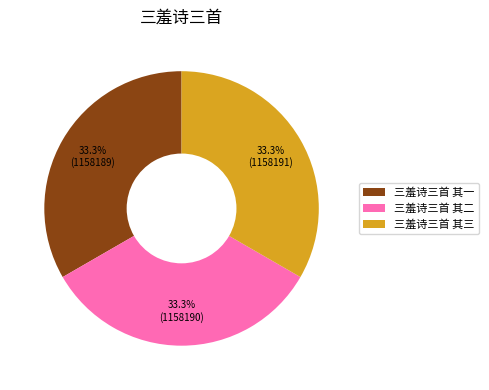

Count the number of slices in the pie.

3